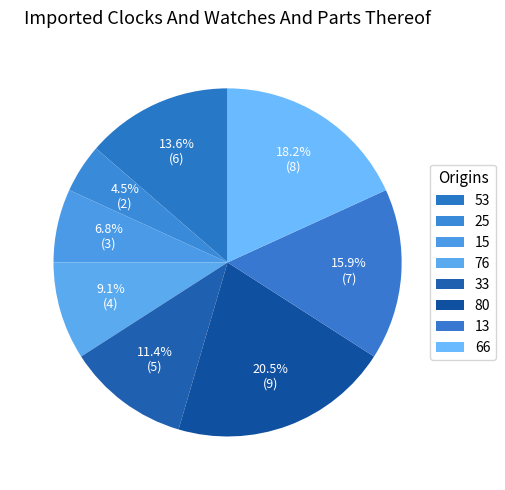

To the nearest percent, what is the difference between the largest and smallest slice percentages?

16%